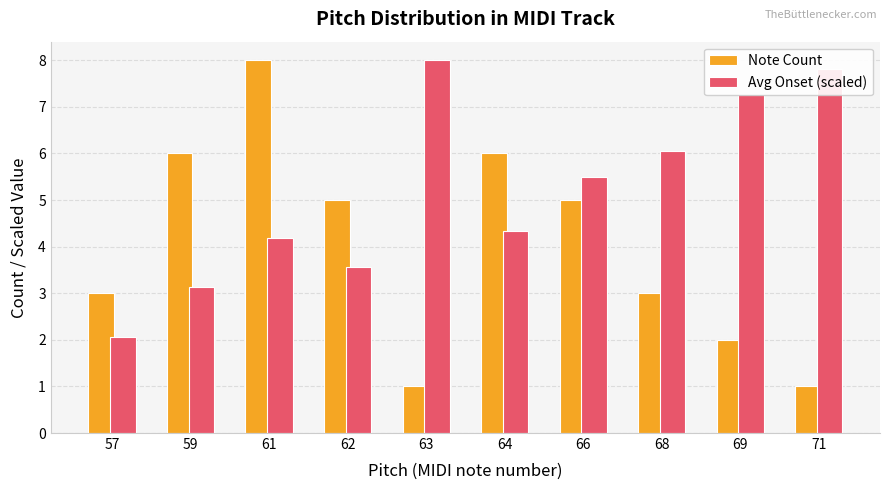

What is the spread (max minus min) of values at 59?

2.9